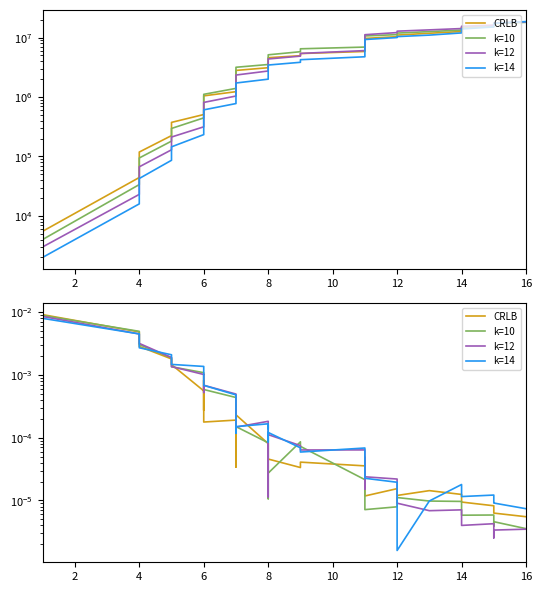

True or false: i4 has more than 1 interior local peaks.

True